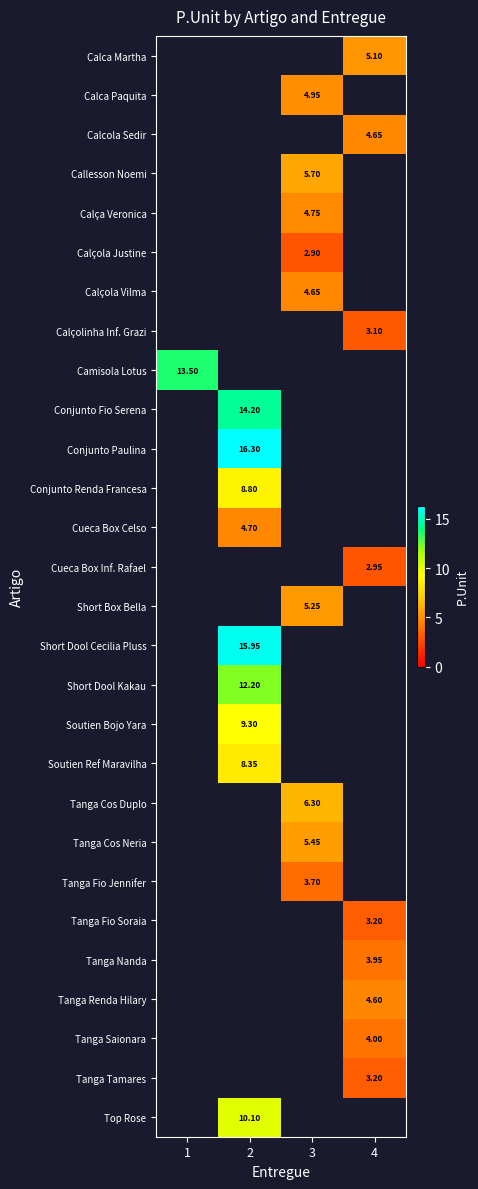

Which category has the highest value across all series?

2